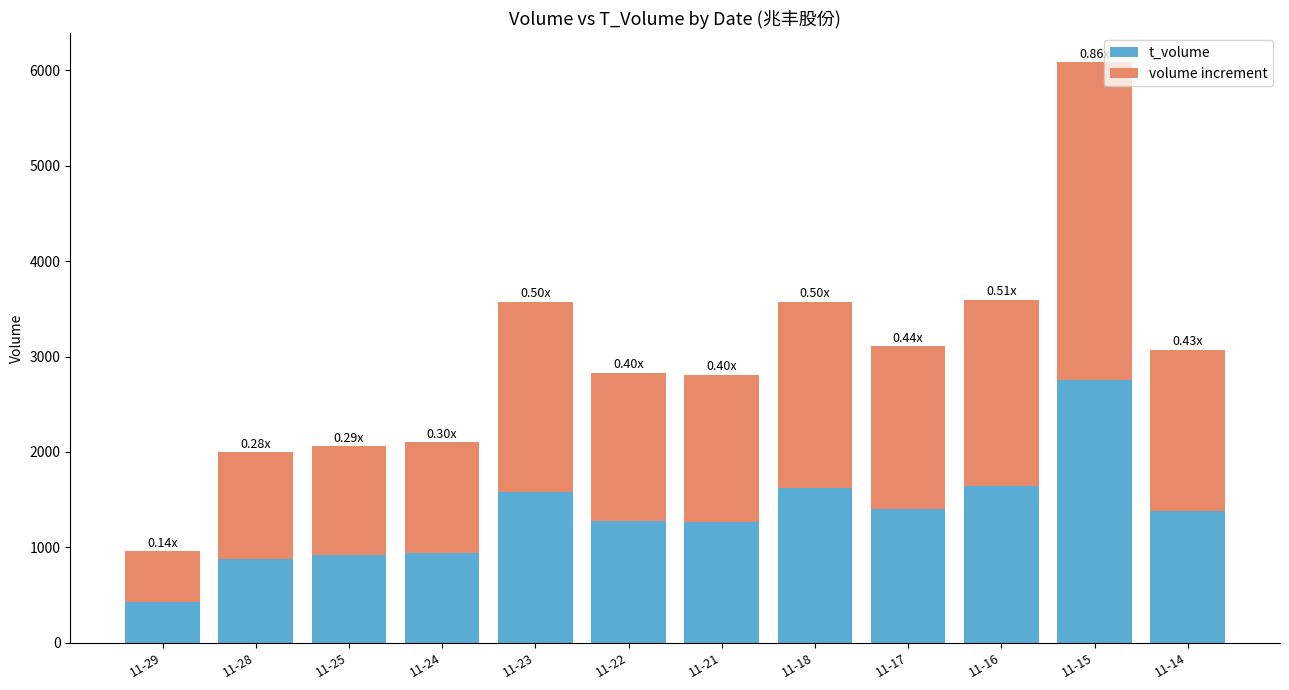

What is the difference between the t_volume values at 11-14 and 11-15?

1370